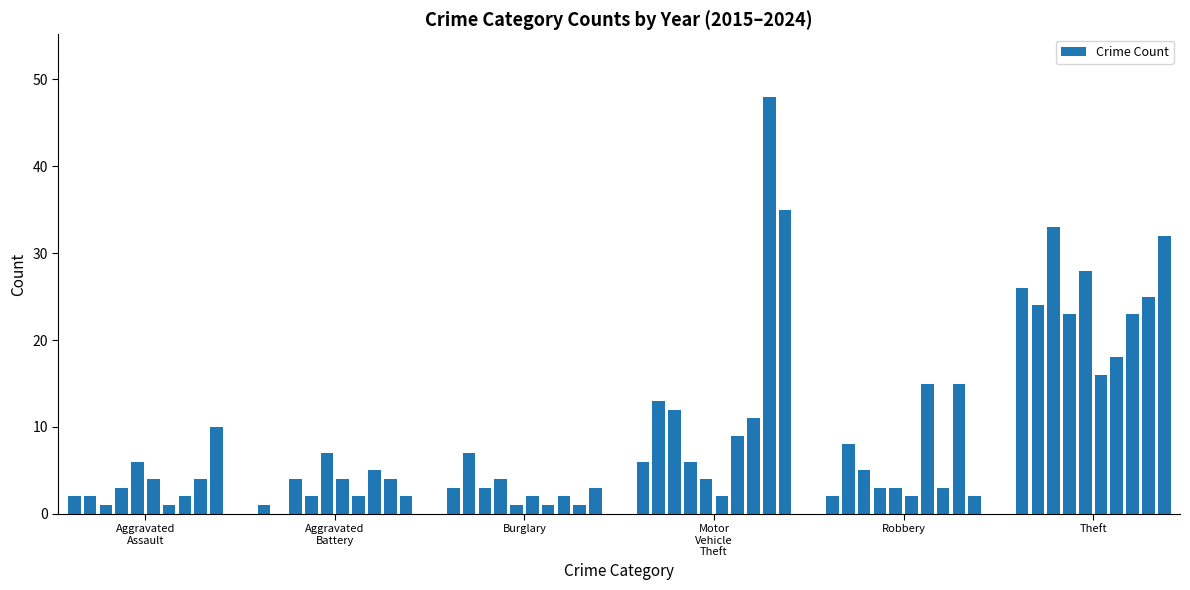

What is the greatest value displayed?

48